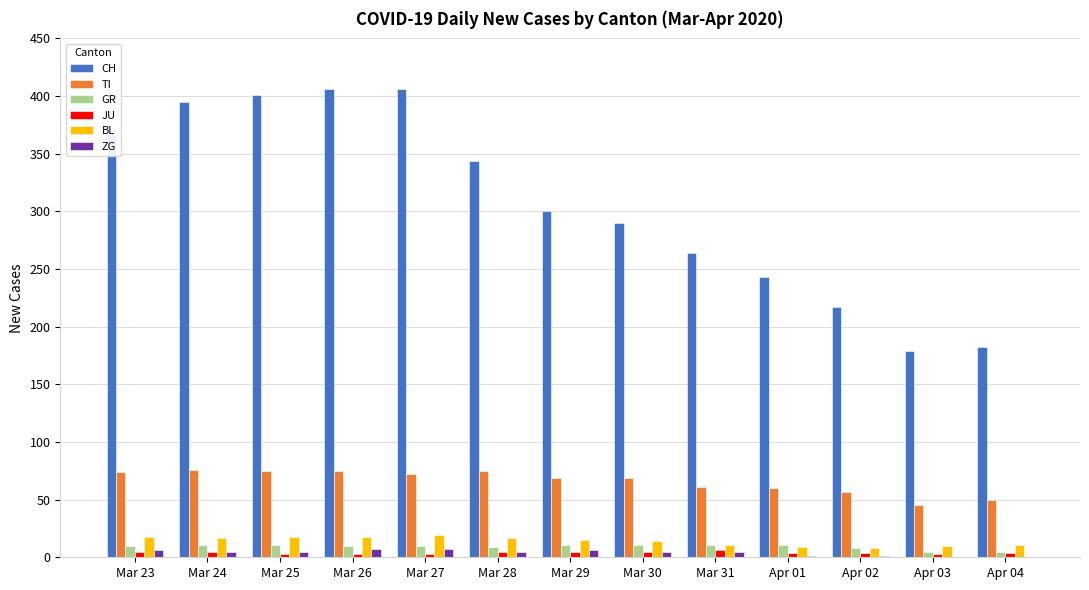

Which series has the largest total across all categories?

CH